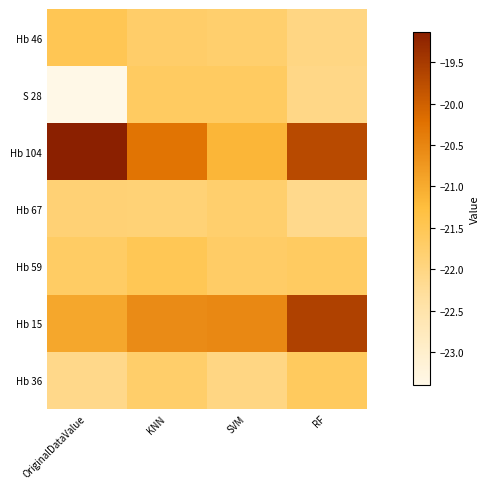

Between OriginalDataValue and RF, which is larger?

OriginalDataValue